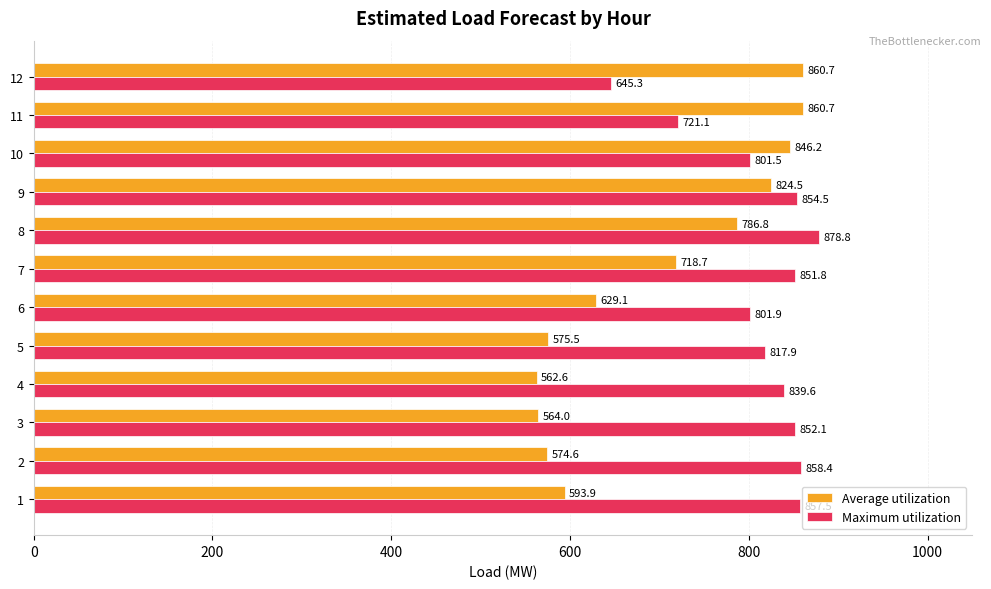

At which category is the sum across all series the highest?

9